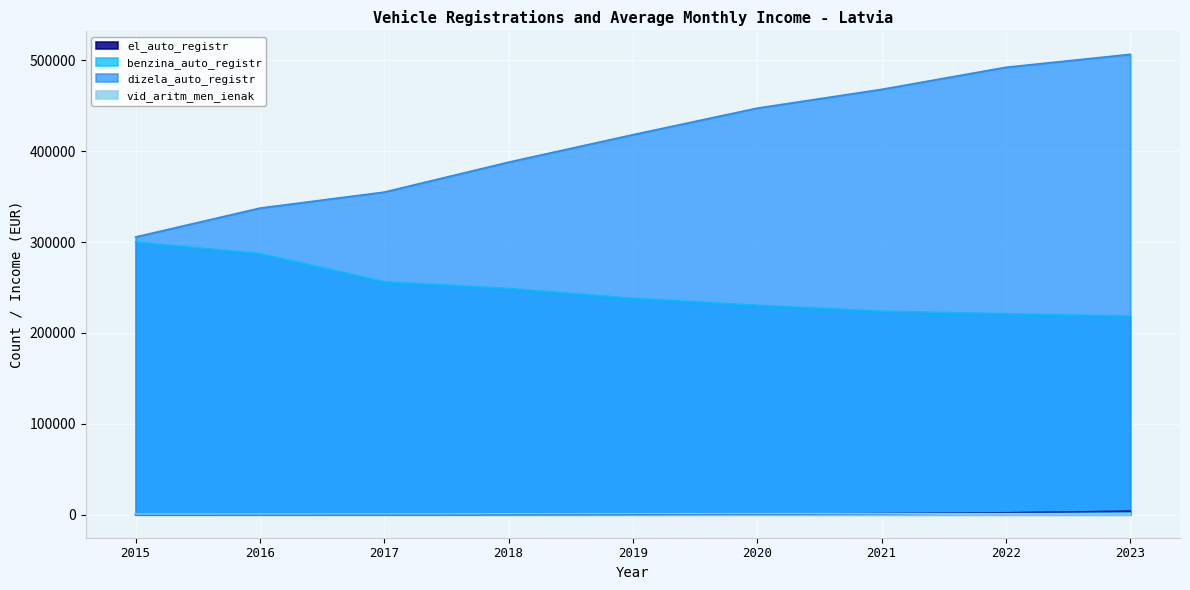

What is the total value across all series at 2023?

730479